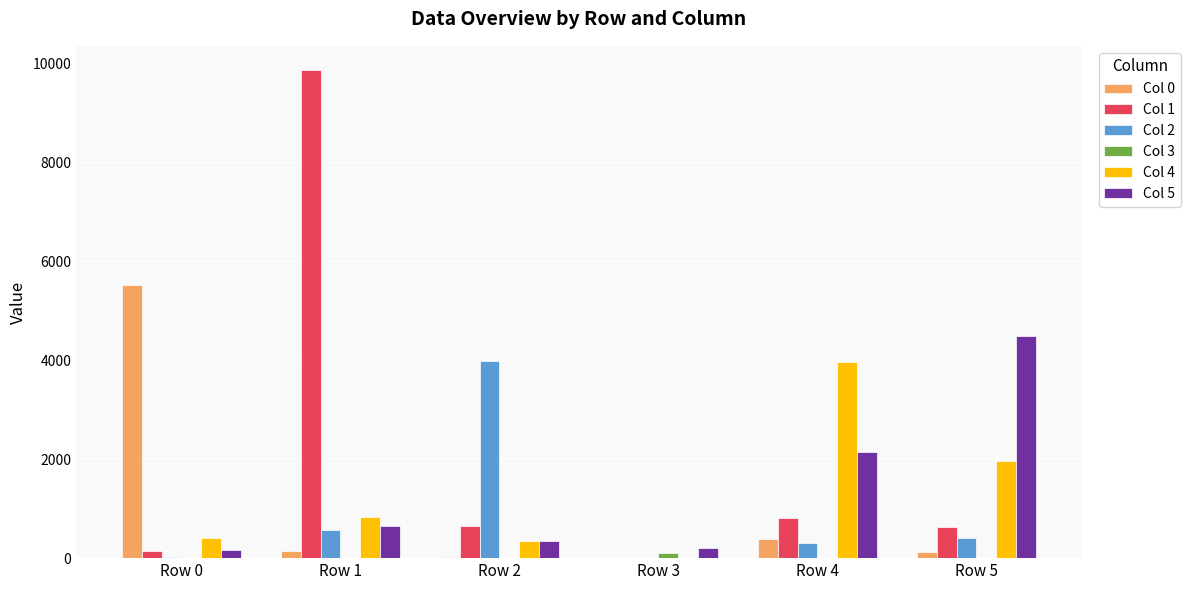

Count the number of categories in the chart.

6